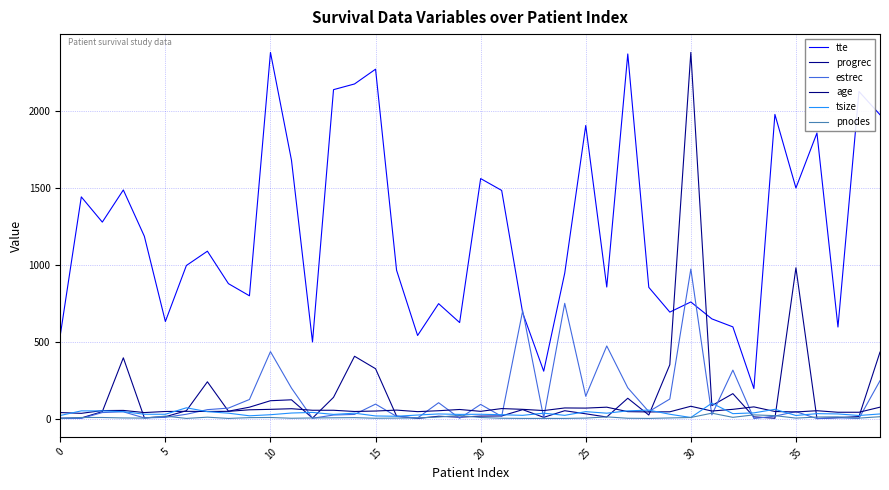

What is the label of the 3rd point from the right?

37